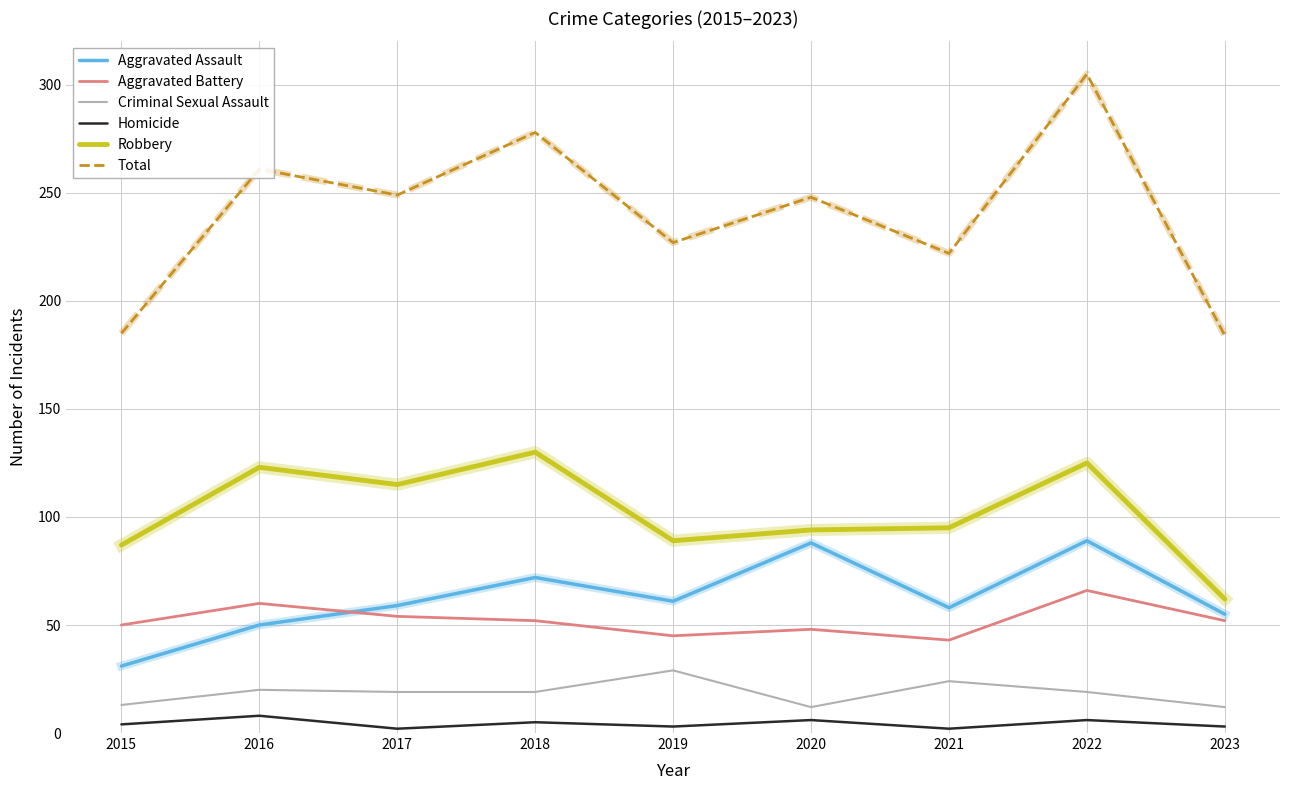

Which series has the largest range (max minus min)?

Total